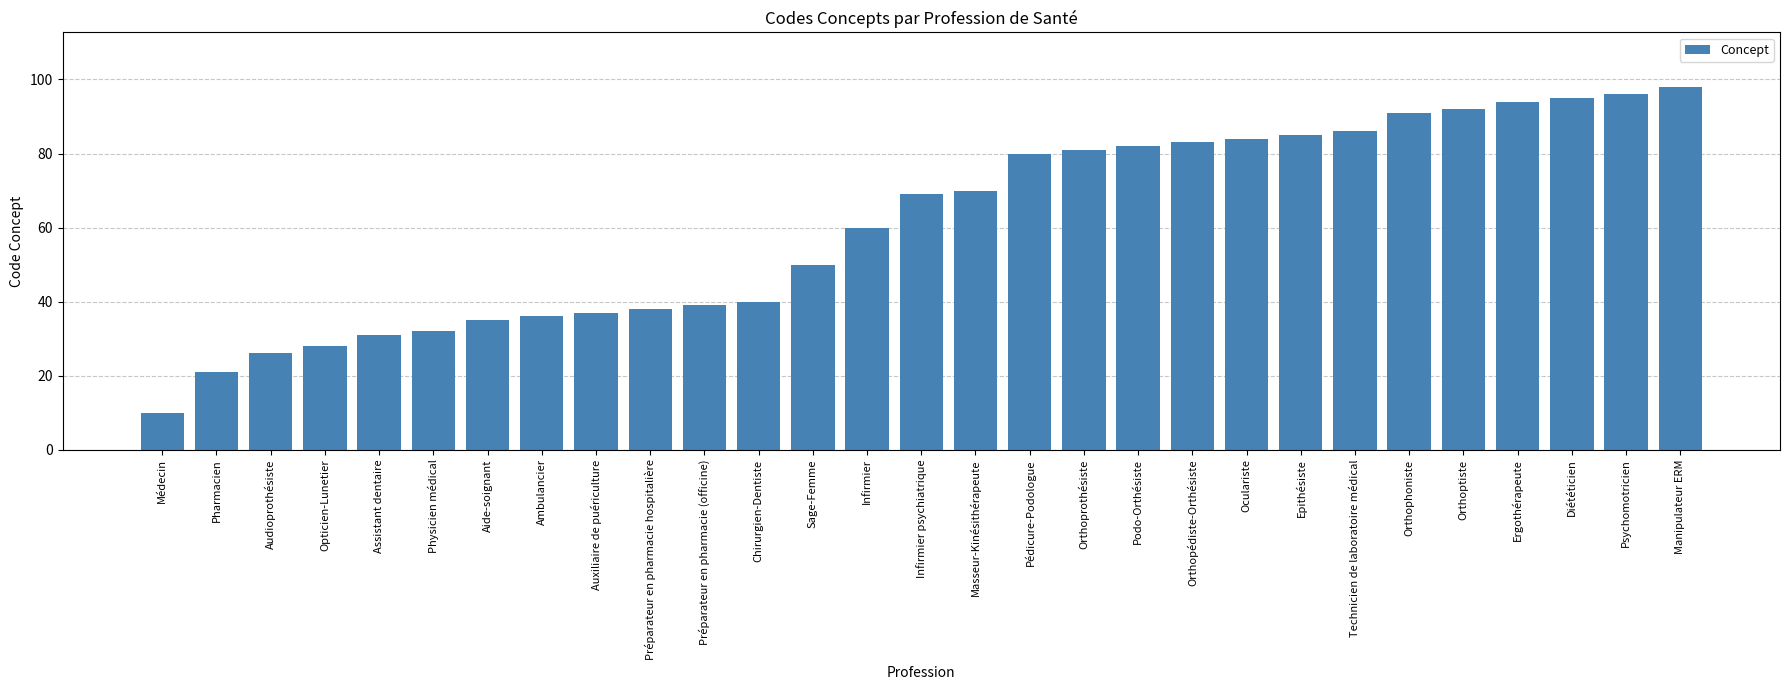

What is the ratio of the value at Aide-soignant to the value at Ambulancier?

1.0